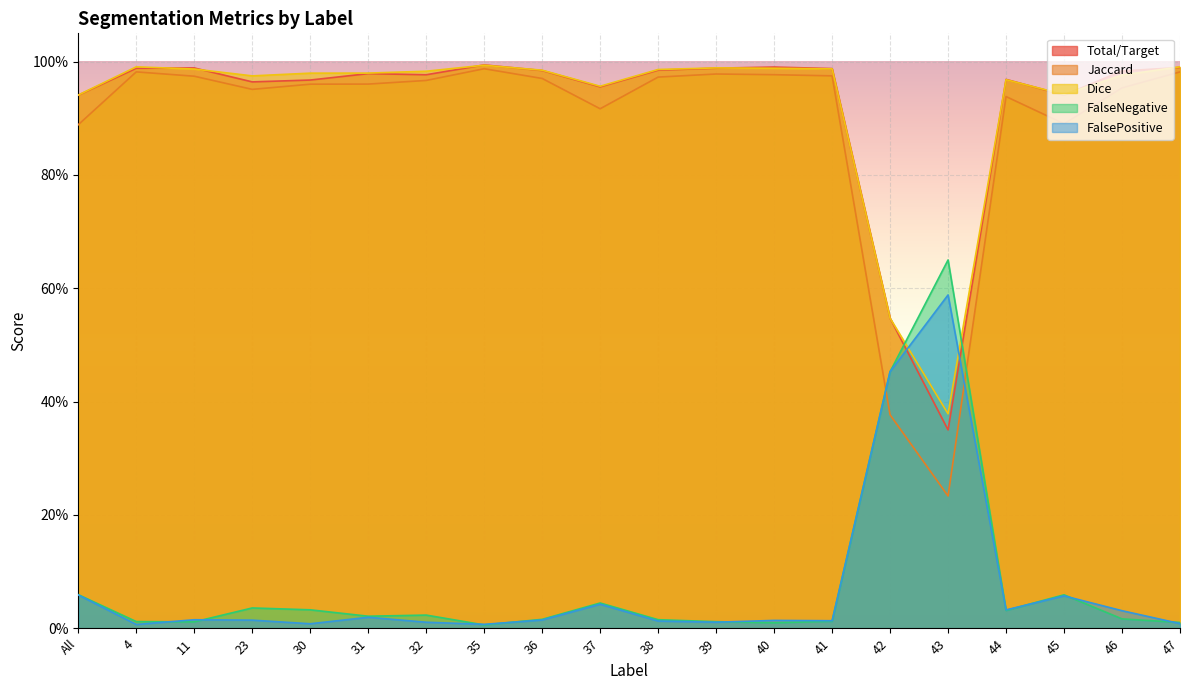

Where is the first local maximum for Total/Target?

11